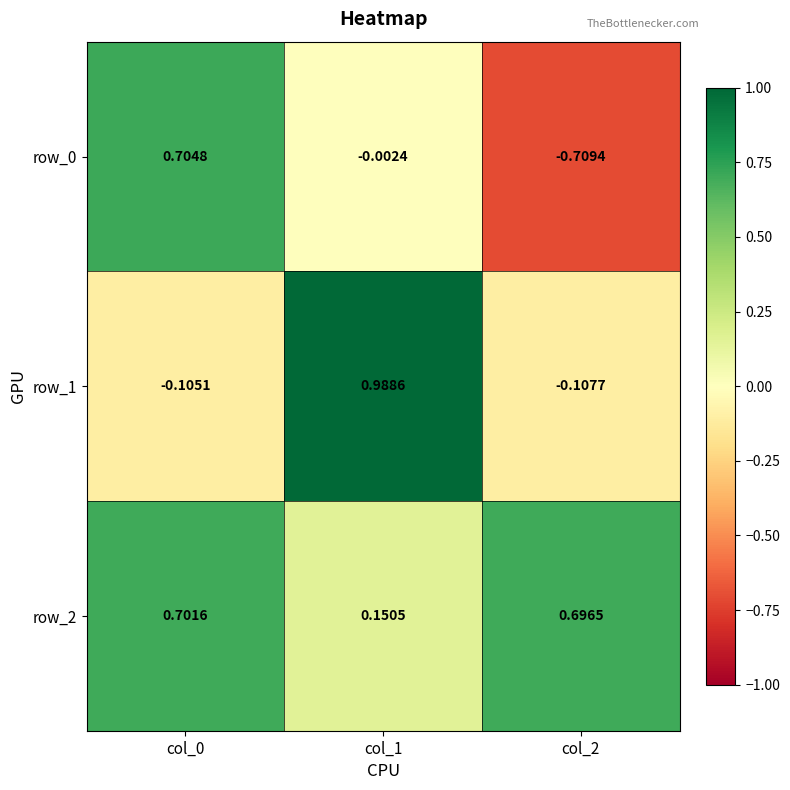

What is the spread (max minus min) of values at col_0?

0.8